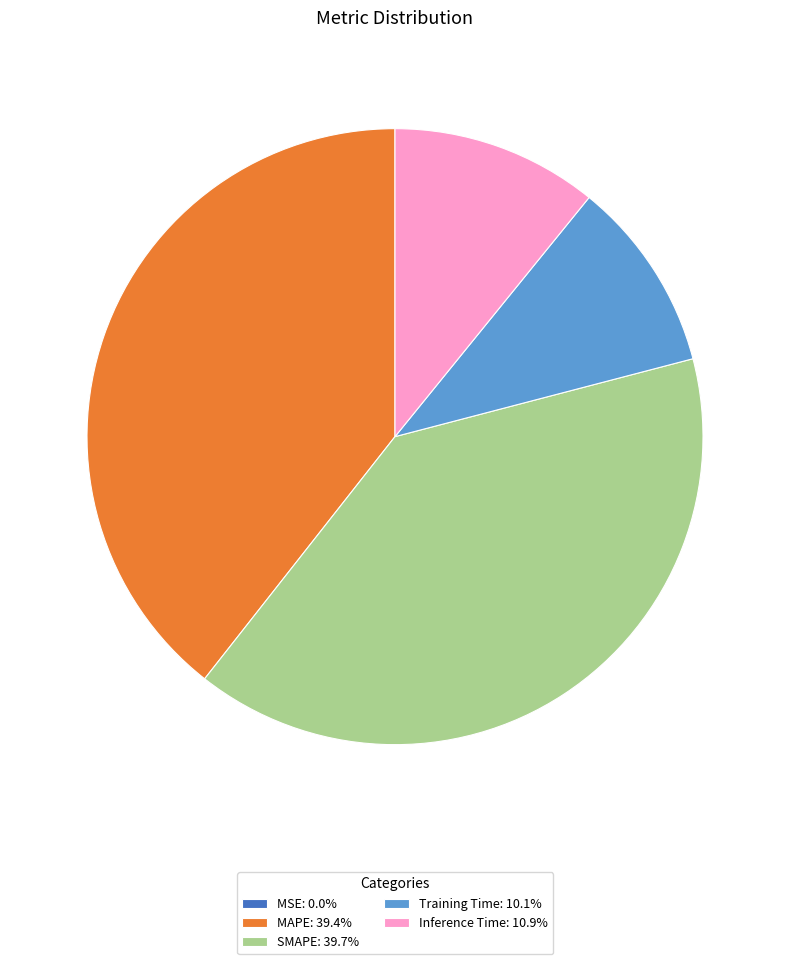

Is there a majority slice in this chart?

No